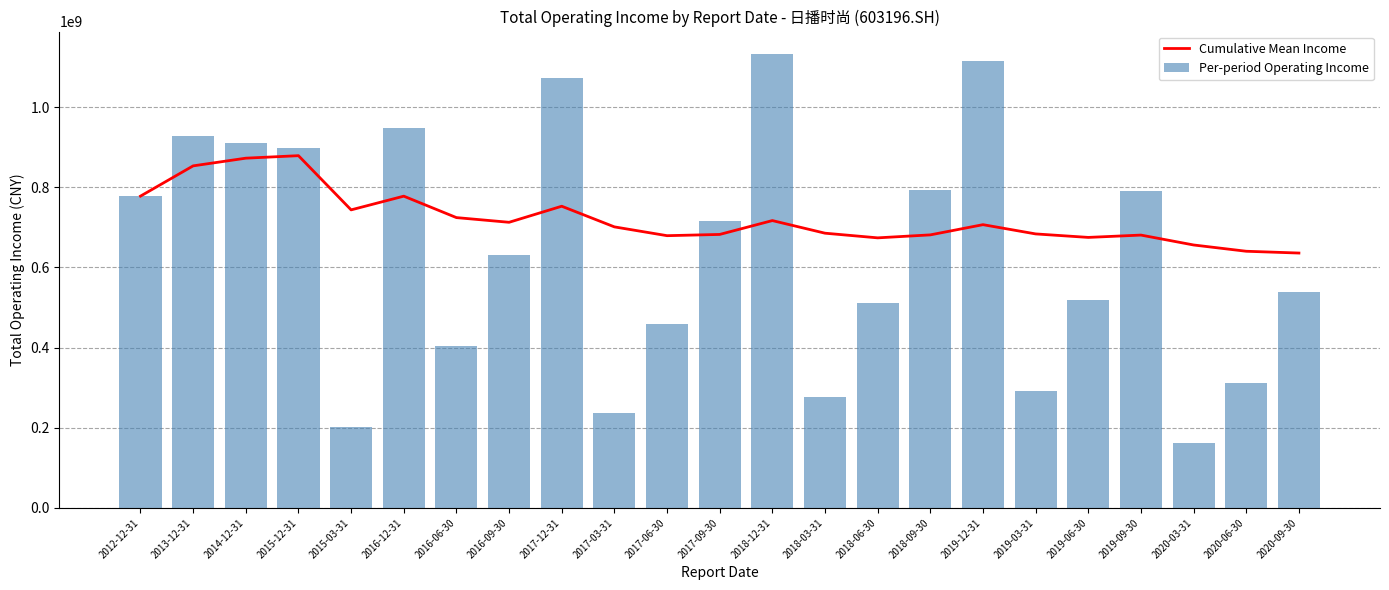

At which label does Per-period Operating Income reach its minimum?

2020-03-31